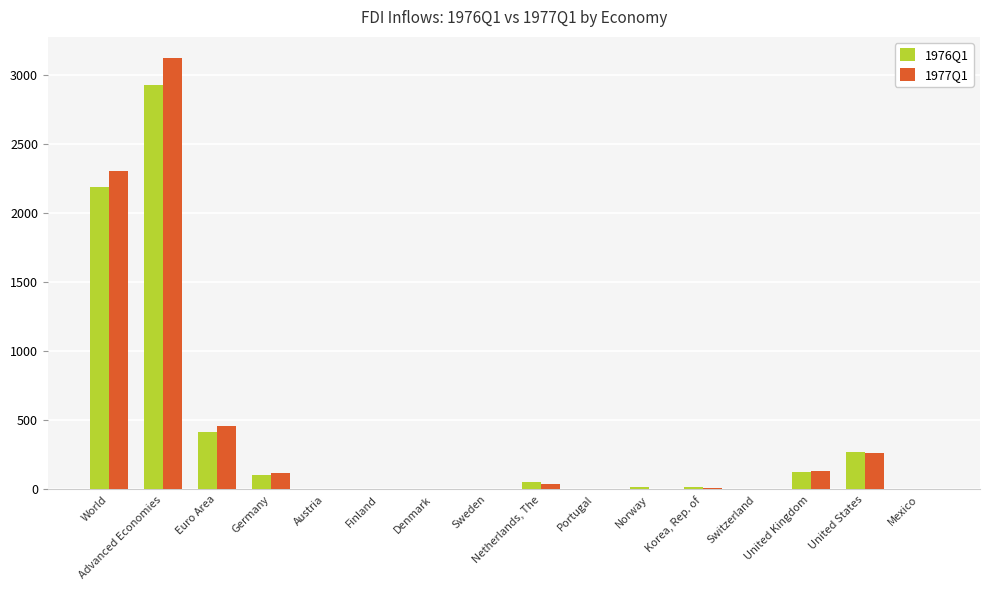

What is the maximum value for 1977Q1?

3121.3